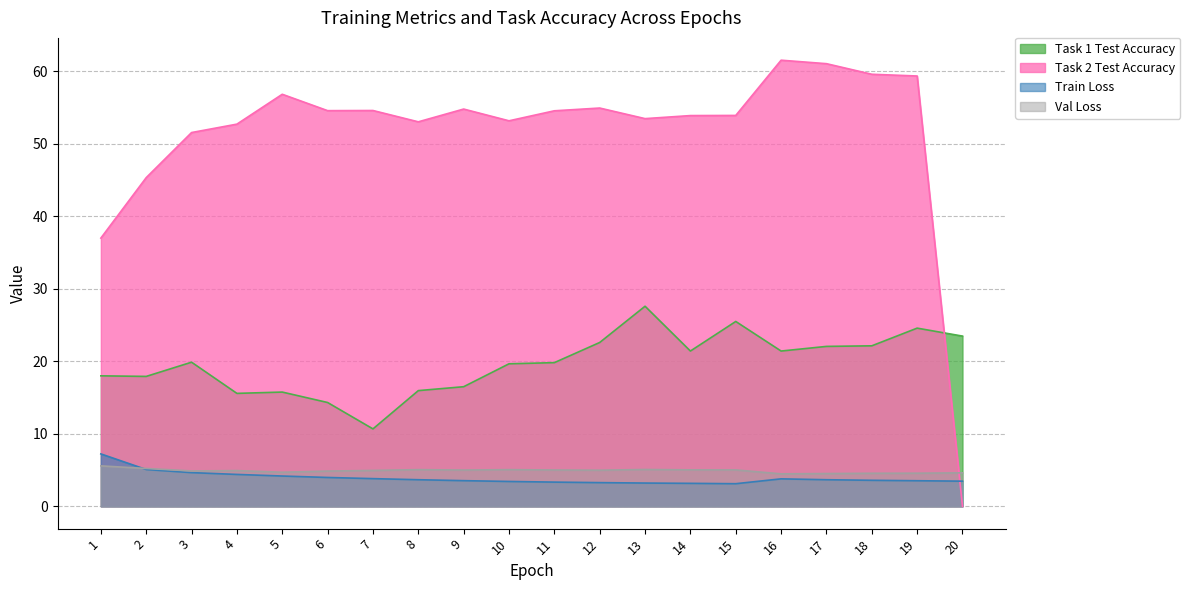

What is the difference between the maximum and minimum values in the Task 2 Test Accuracy series?

61.5